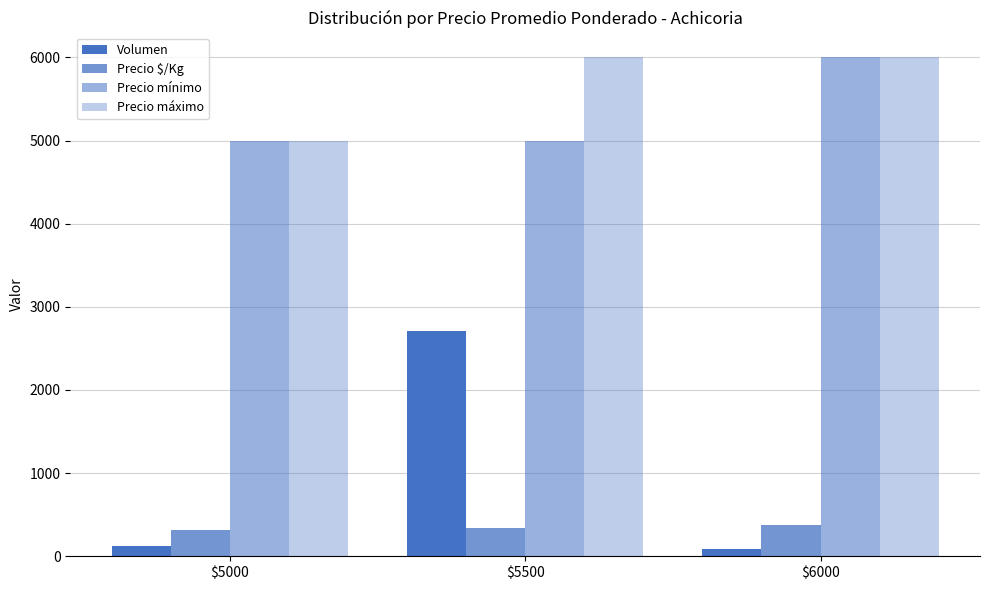

The value of Precio $/Kg at $5500 is 344. True or false?

True